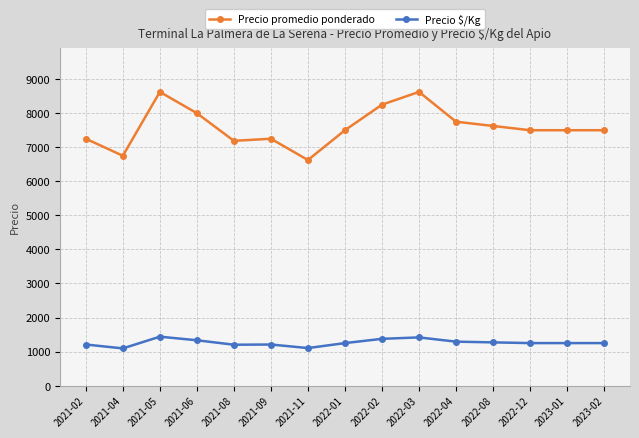

Rank the series at 2021-11 from lowest to highest value.

Precio $/Kg, Precio promedio ponderado